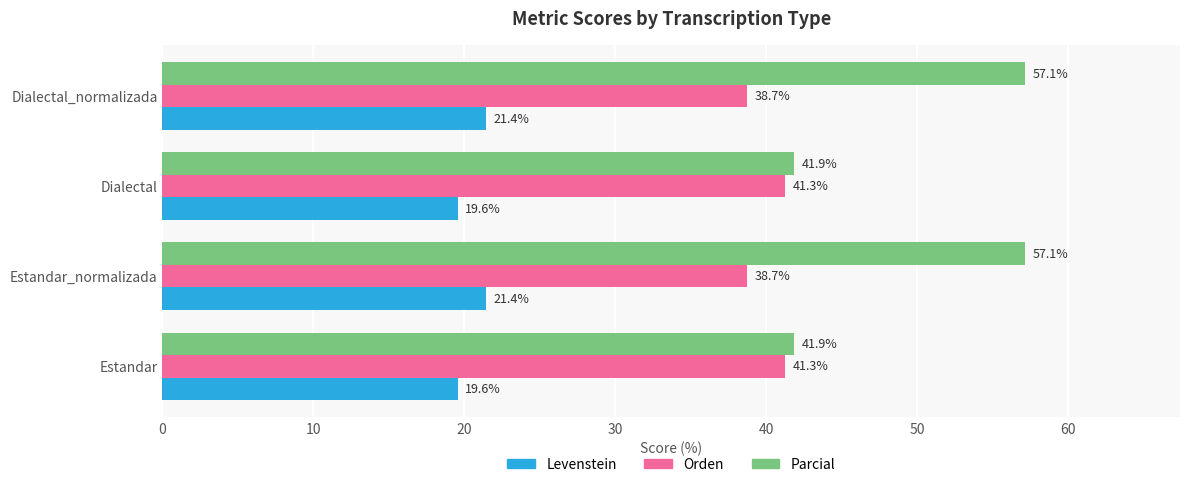

Rank the series by their average value, from highest to lowest.

Parcial, Orden, Levenstein